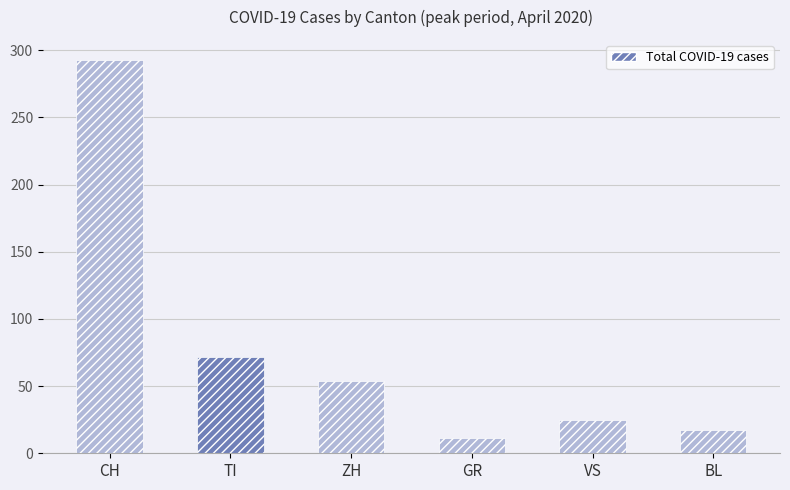

What is the difference between the values at VS and CH?

268